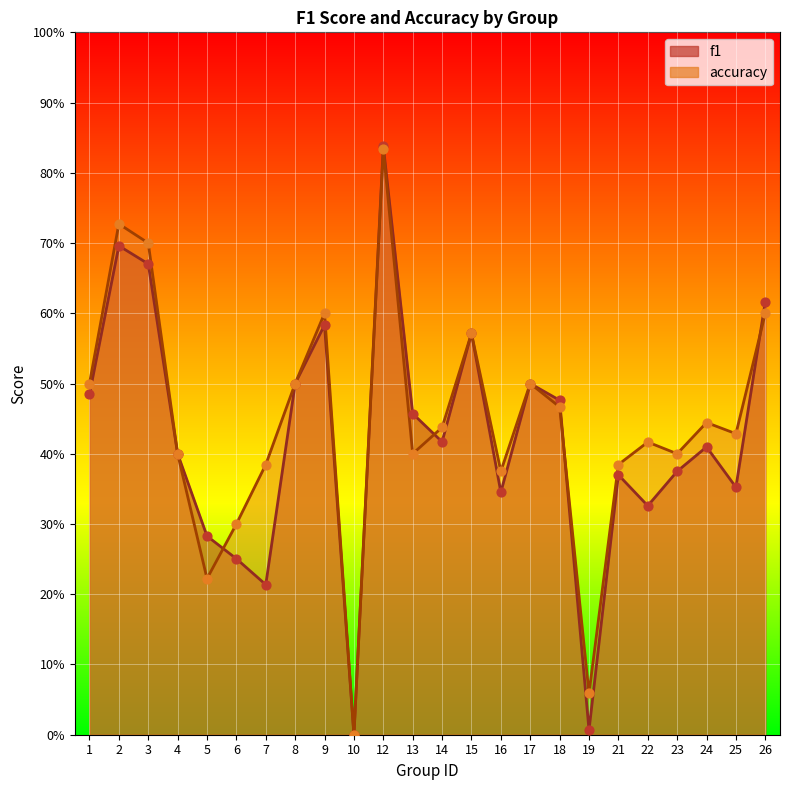

Which series has the largest Y range (max minus min)?

f1